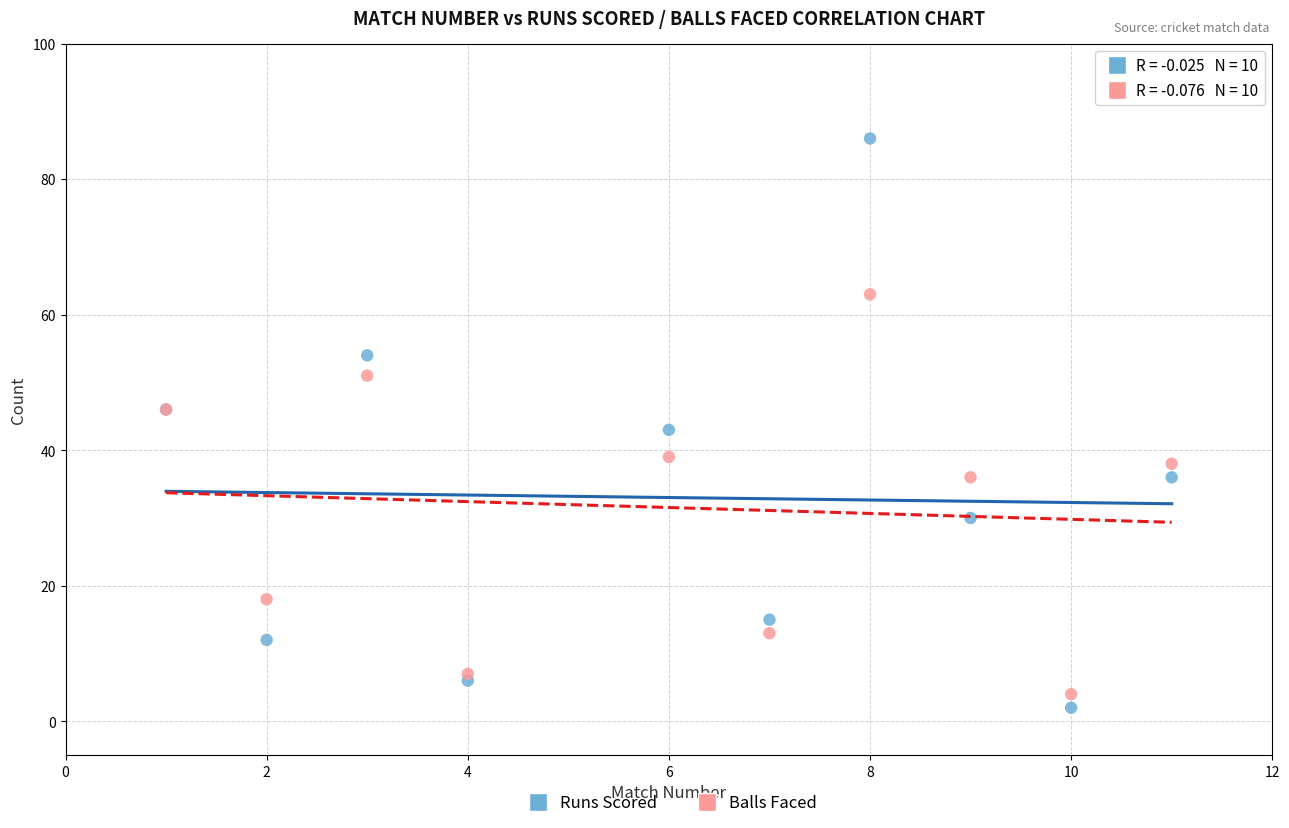

Which series contains the lowest Y value?

Runs Scored